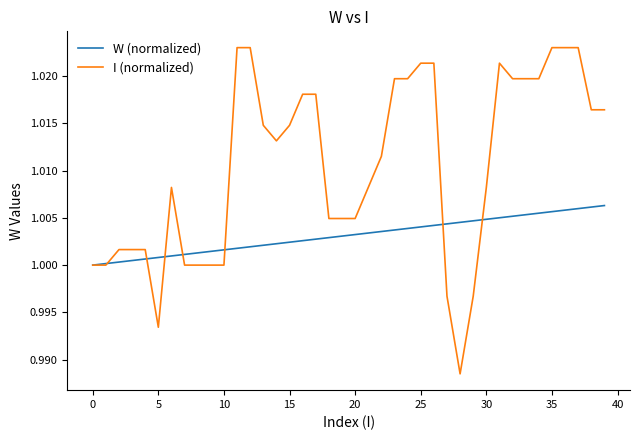

Which series ends up on top after the final intersection of I (normalized) and W (normalized)?

I (normalized)